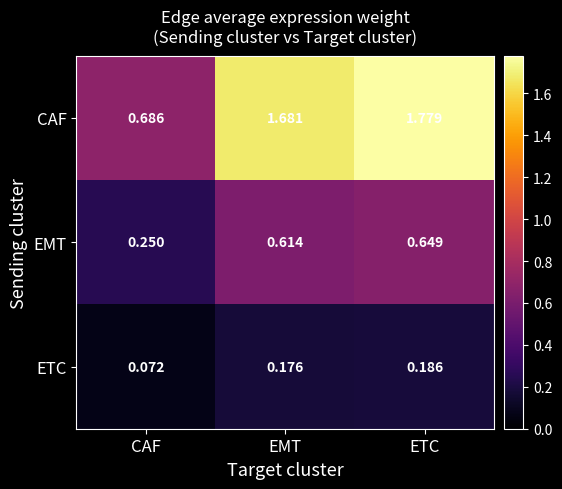

Which series has the largest range (max minus min)?

CAF